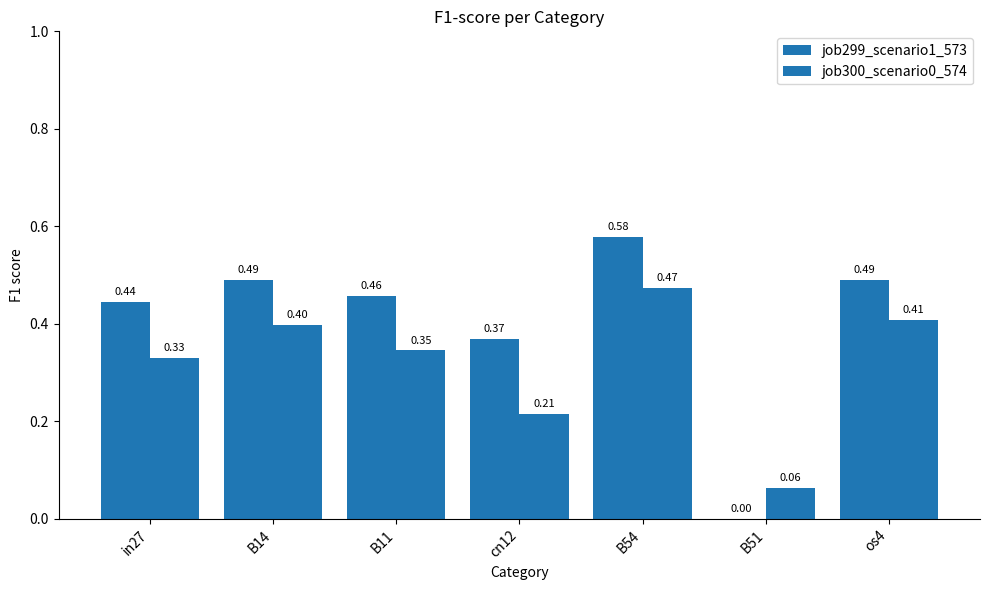

Are the bars horizontal?

No